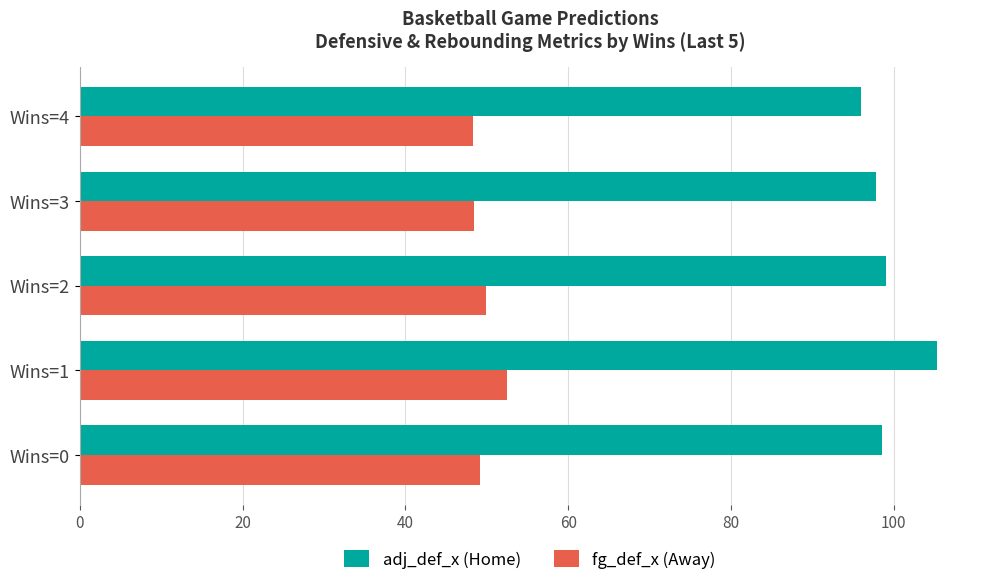

What is the highest value of the adj_def_x (Home) series?

105.3